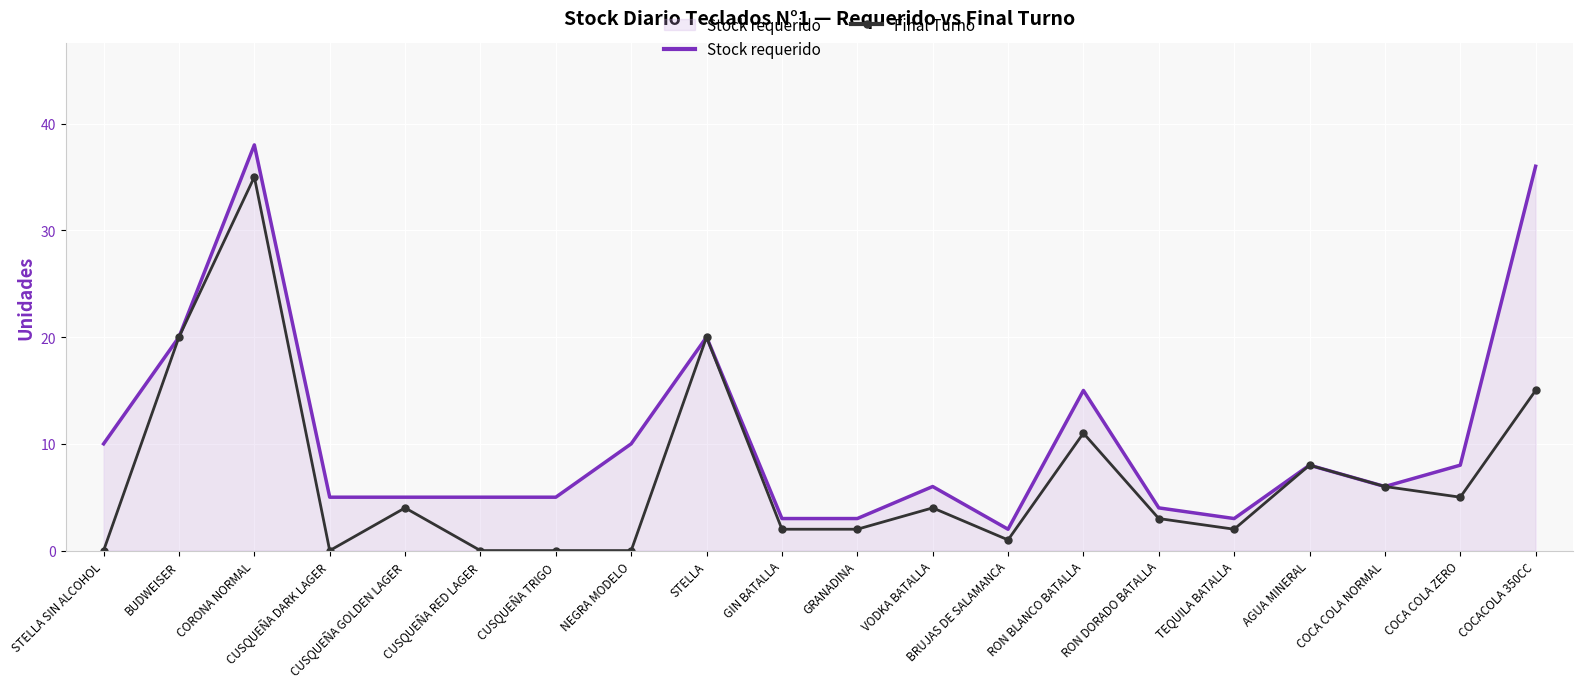

Which series has the widest spread of values?

Stock requerido